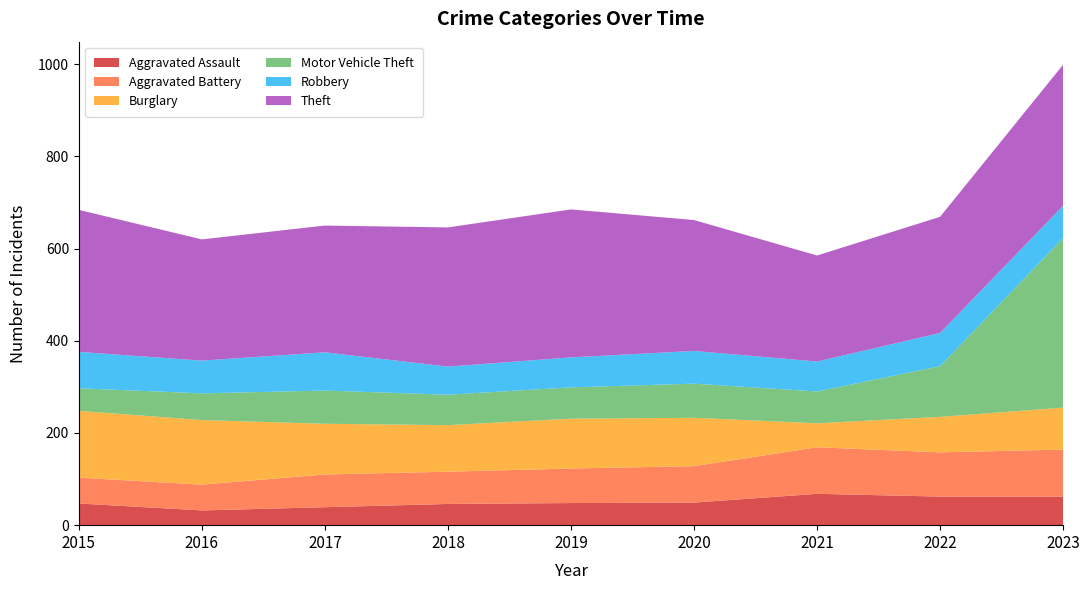

Reading left to right, extract all data points from this chart.

Aggravated Assault: 2015=47	2016=32	2017=39	2018=46	2019=48	2020=49	2021=68	2022=62	2023=62
Aggravated Battery: 2015=56	2016=56	2017=71	2018=70	2019=75	2020=79	2021=101	2022=96	2023=102
Burglary: 2015=145	2016=140	2017=110	2018=101	2019=108	2020=105	2021=52	2022=77	2023=91
Motor Vehicle Theft: 2015=49	2016=58	2017=72	2018=66	2019=68	2020=74	2021=69	2022=110	2023=368
Robbery: 2015=79	2016=71	2017=83	2018=61	2019=65	2020=71	2021=65	2022=72	2023=70
Theft: 2015=308	2016=263	2017=275	2018=302	2019=321	2020=284	2021=230	2022=252	2023=306